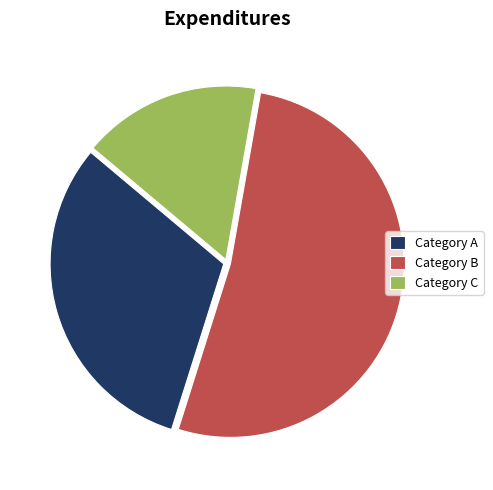

Which slice is the largest?

Category B